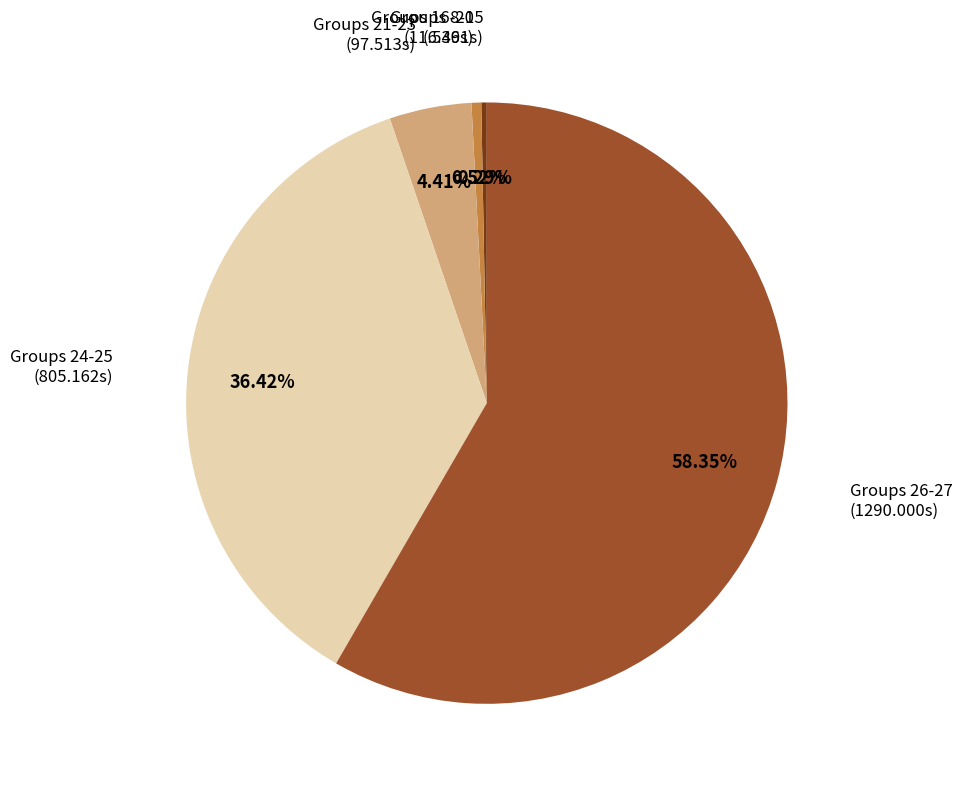

Is there a majority slice in this chart?

Yes